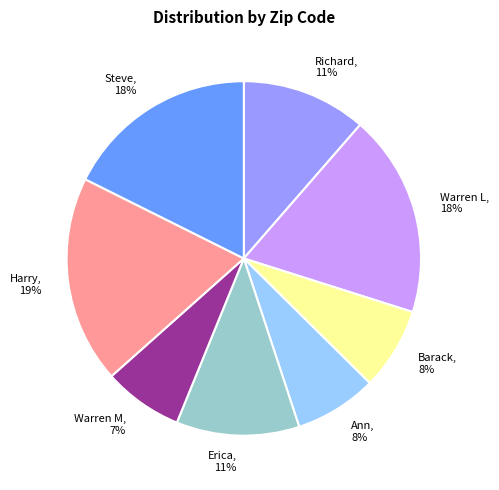

Is there any slice that represents more than half of the pie?

No